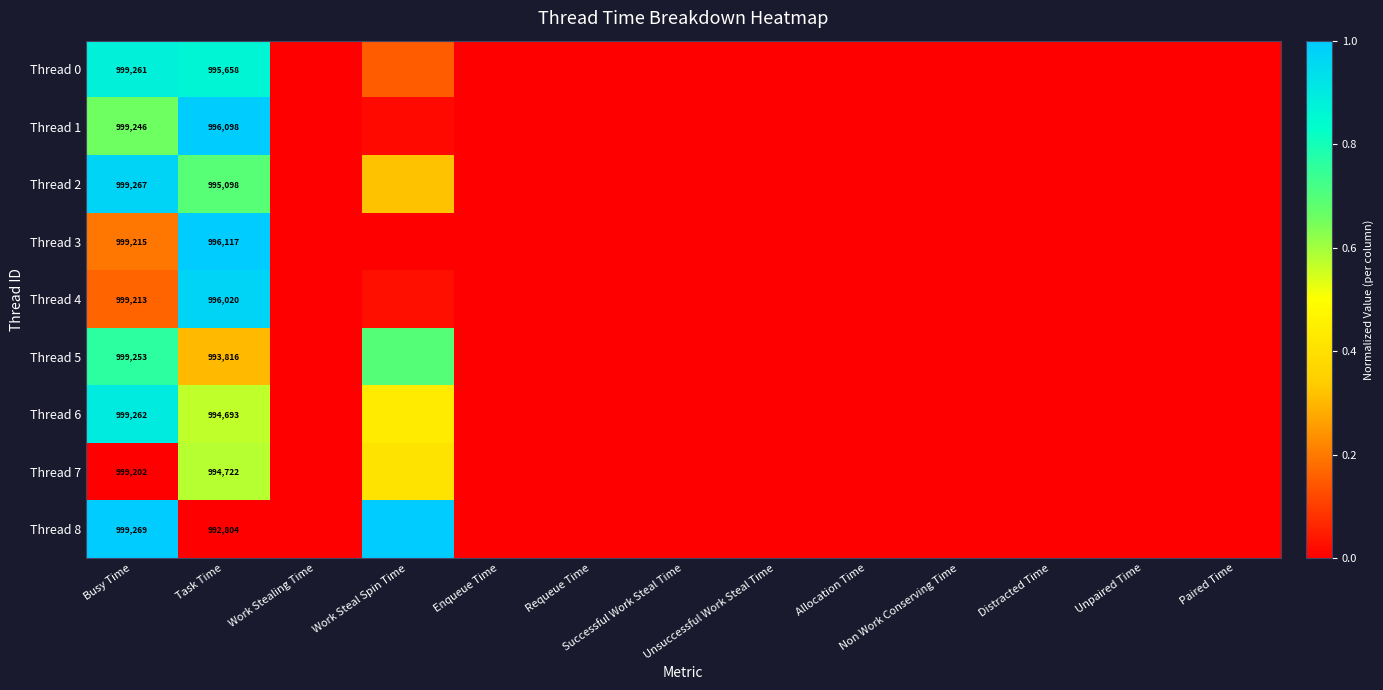

The value of Thread 8 at Busy Time is 1.3. True or false?

False